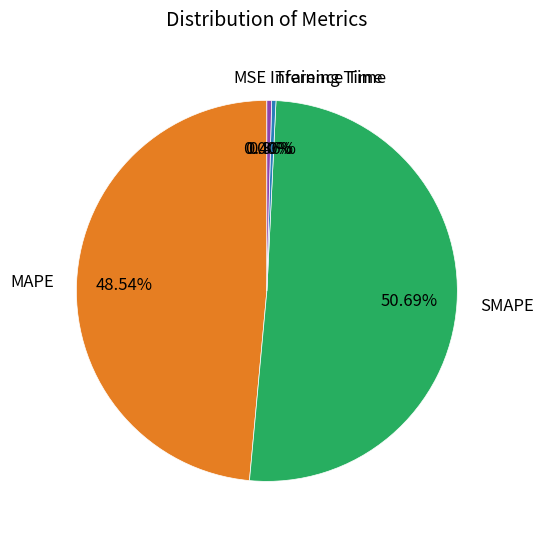

Is the sum of MAPE and Training Time greater than half?

No